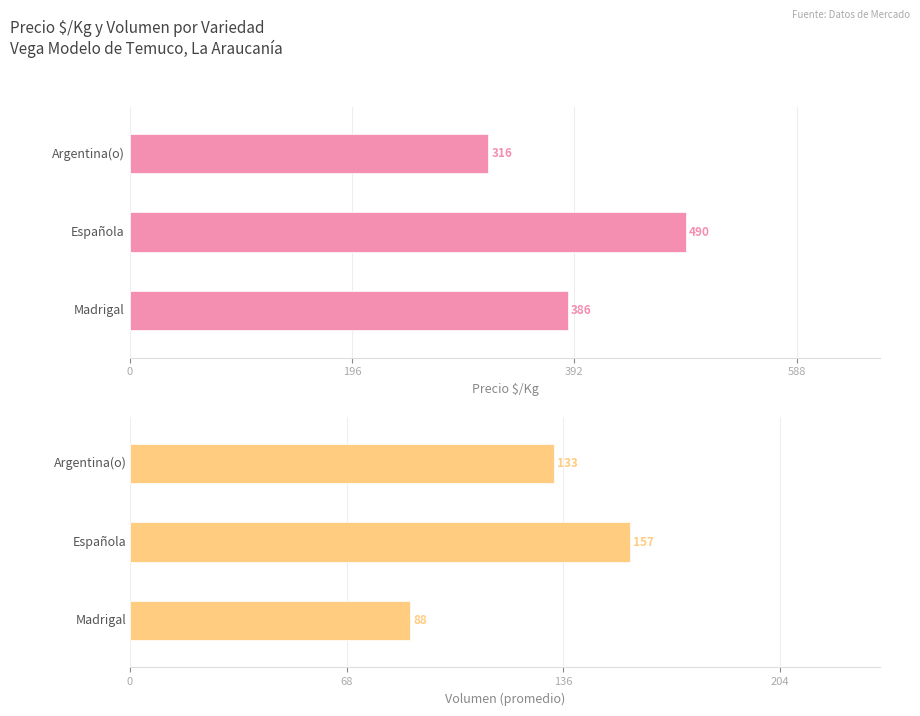

Count the number of data series in this chart.

2